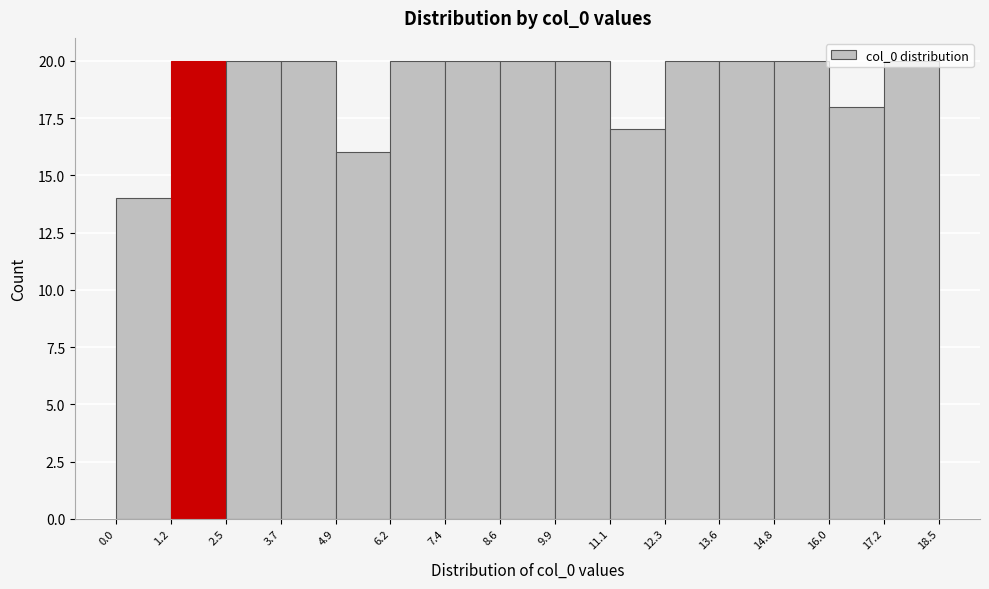

What is the height of the bar covering 1.2 to 2.5 on the x-axis? The values are not printed on the chart, so give them approximately, as read against the axis.

20